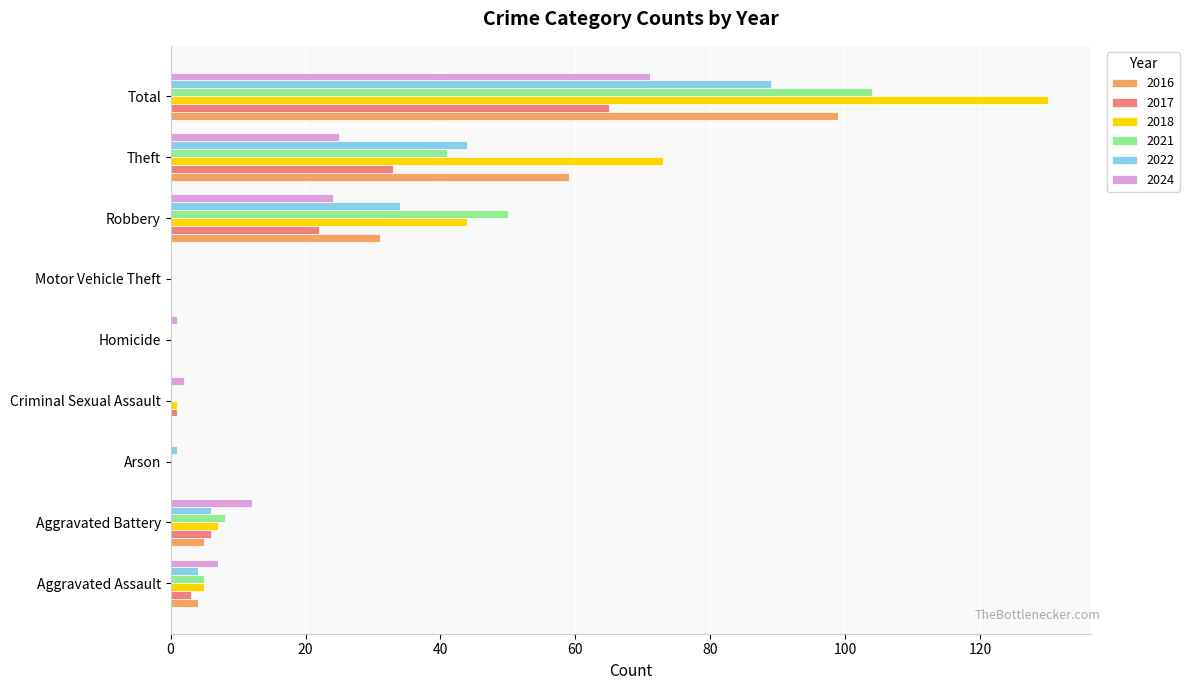

Is it true that 2022 equals 58 at Total?

False